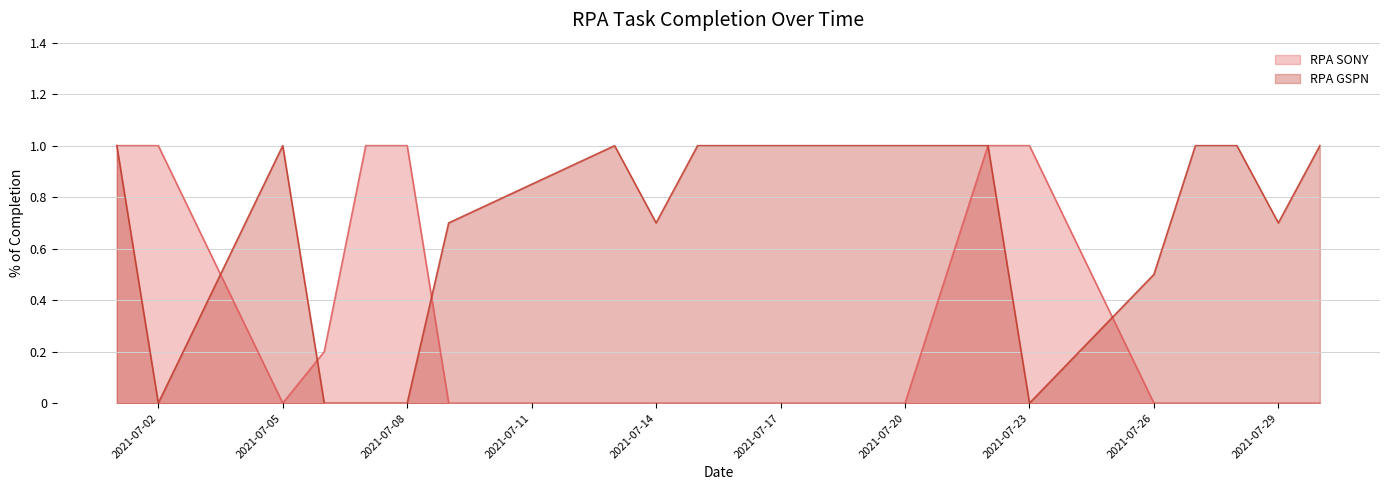

At 2021-07-30, list the series in order from smallest to largest.

RPA SONY, RPA GSPN